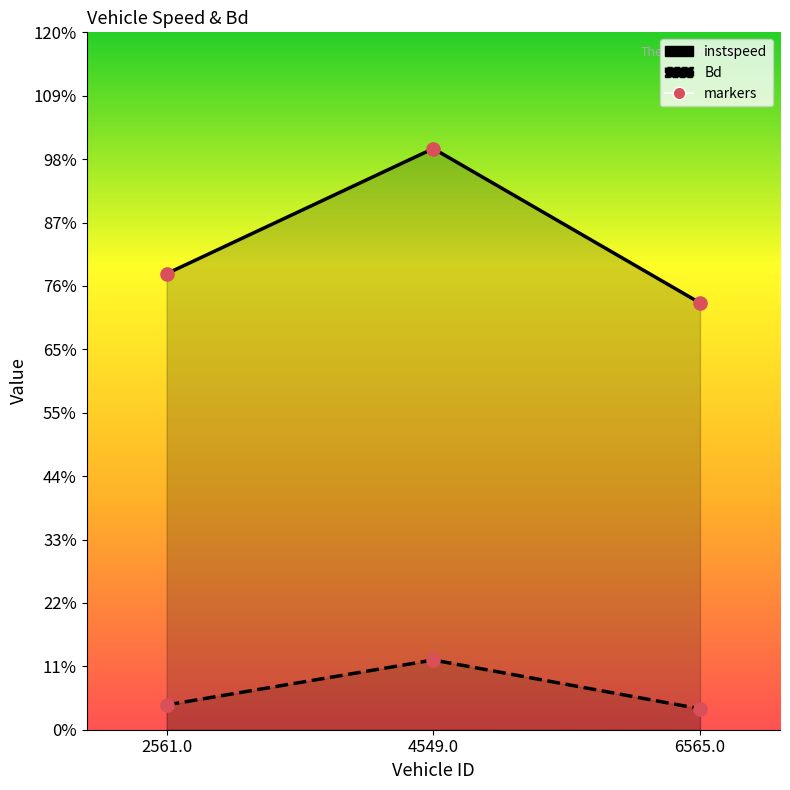

Which series reaches the minimum Y coordinate?

Bd